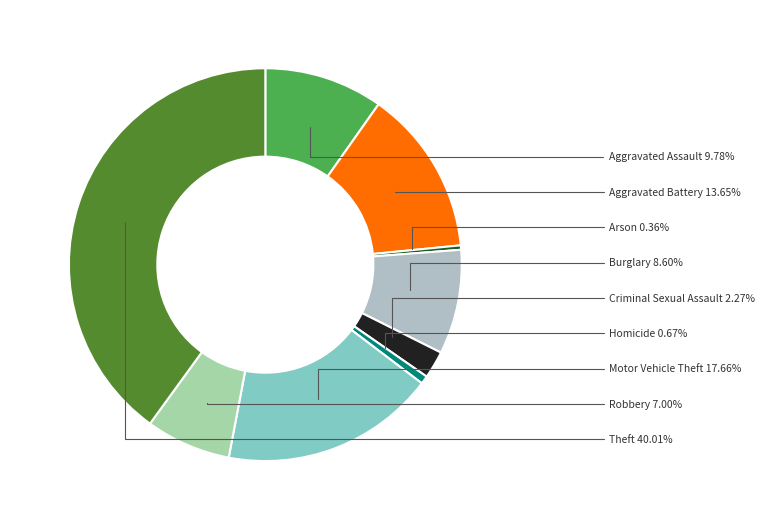

What is the smallest slice in the pie chart?

Arson